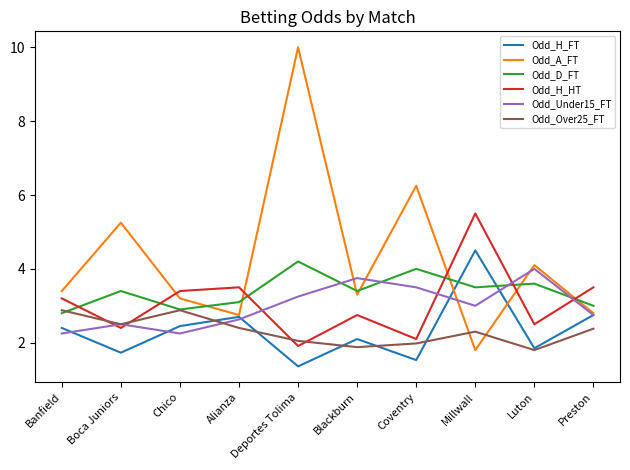

What is the greatest value displayed?

10.0